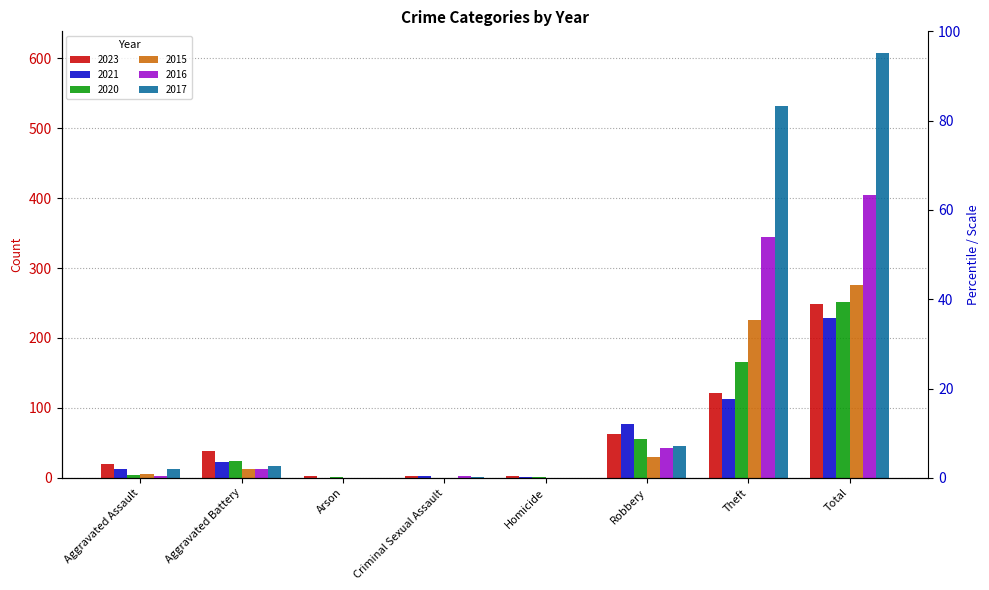

How many values in the 2015 series exceed 13?

3